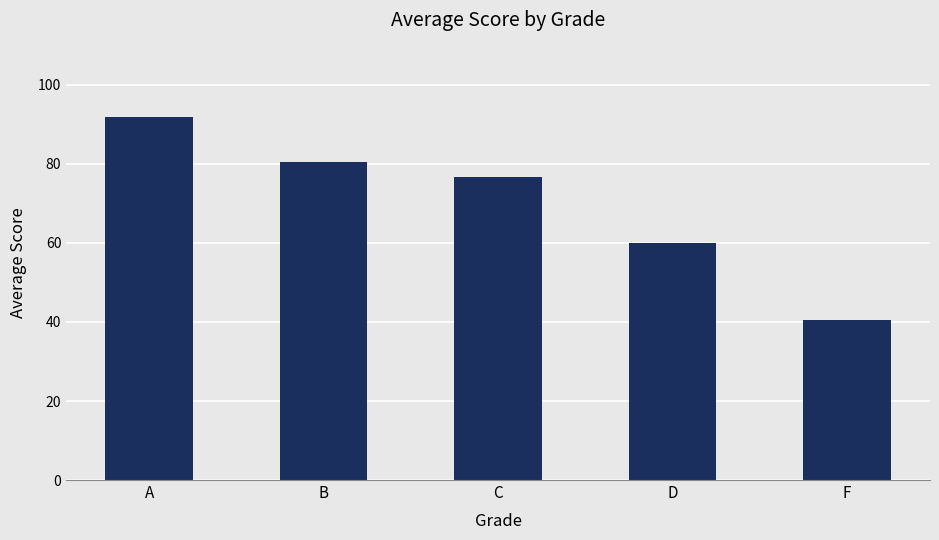

What is the minimum value shown in the chart?

40.6